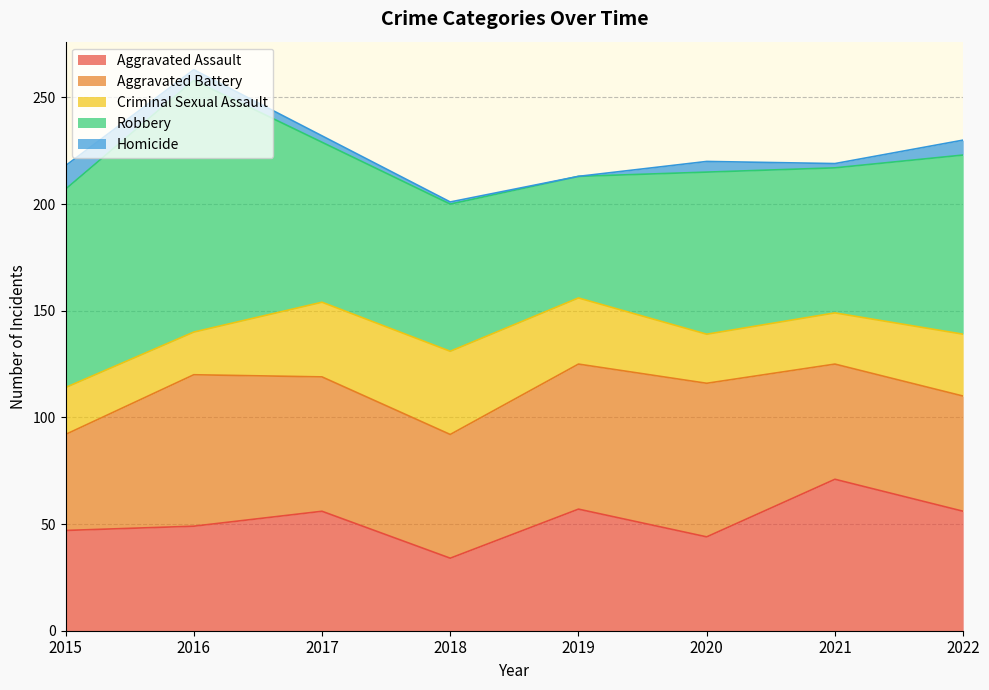

How many series are shown in this chart?

5